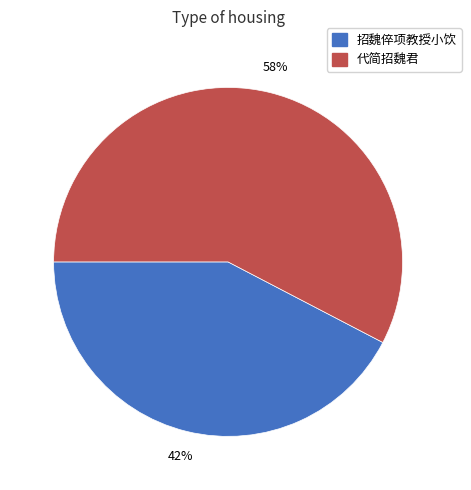

Is there any slice that represents more than half of the pie?

Yes